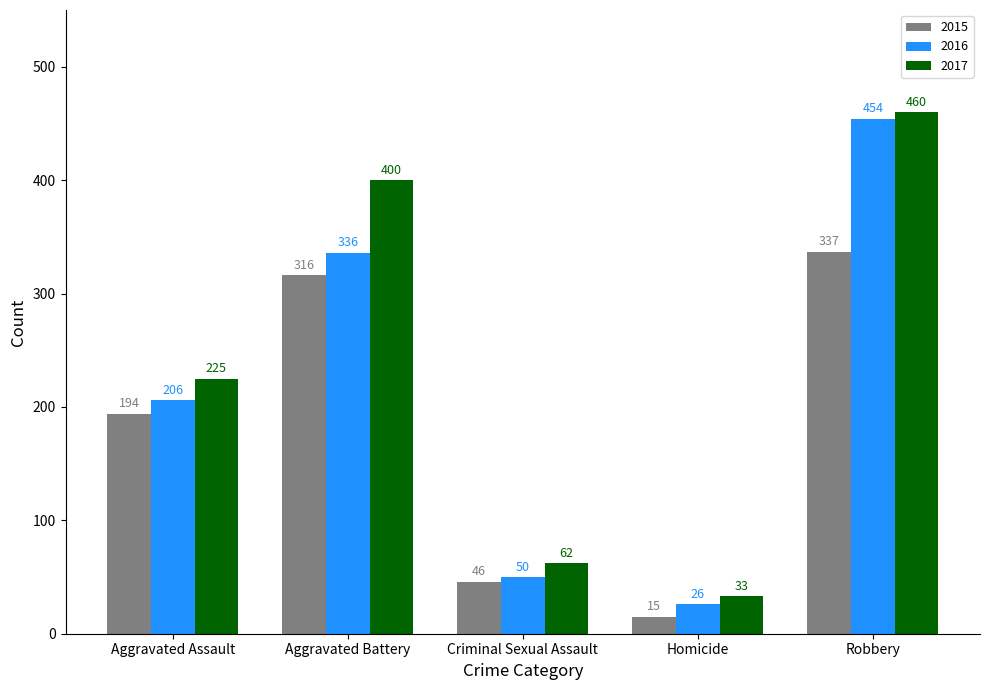

At which label is 2016 closest to 240?

Aggravated Assault